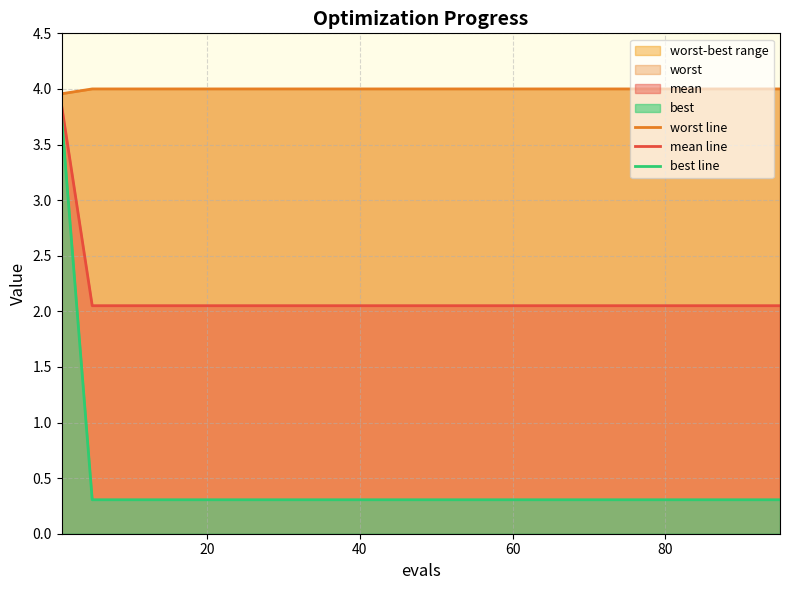

True or false: worst line and mean line intersect in this chart.

False